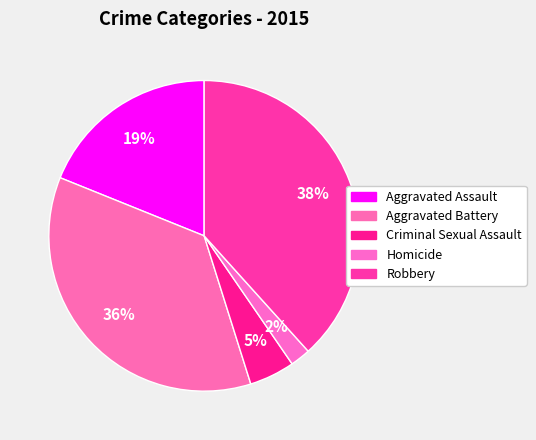

Does Aggravated Battery account for over 50% of the chart?

No